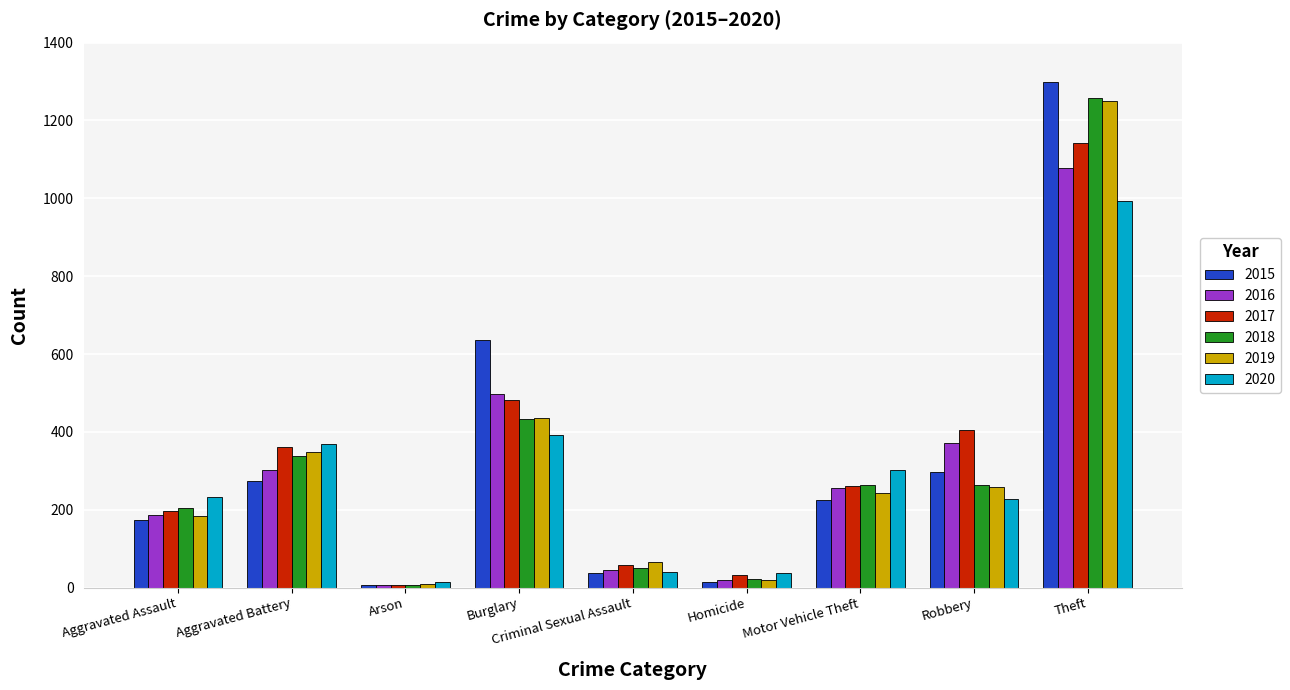

What is the label of the 6th bar from the left?

Homicide